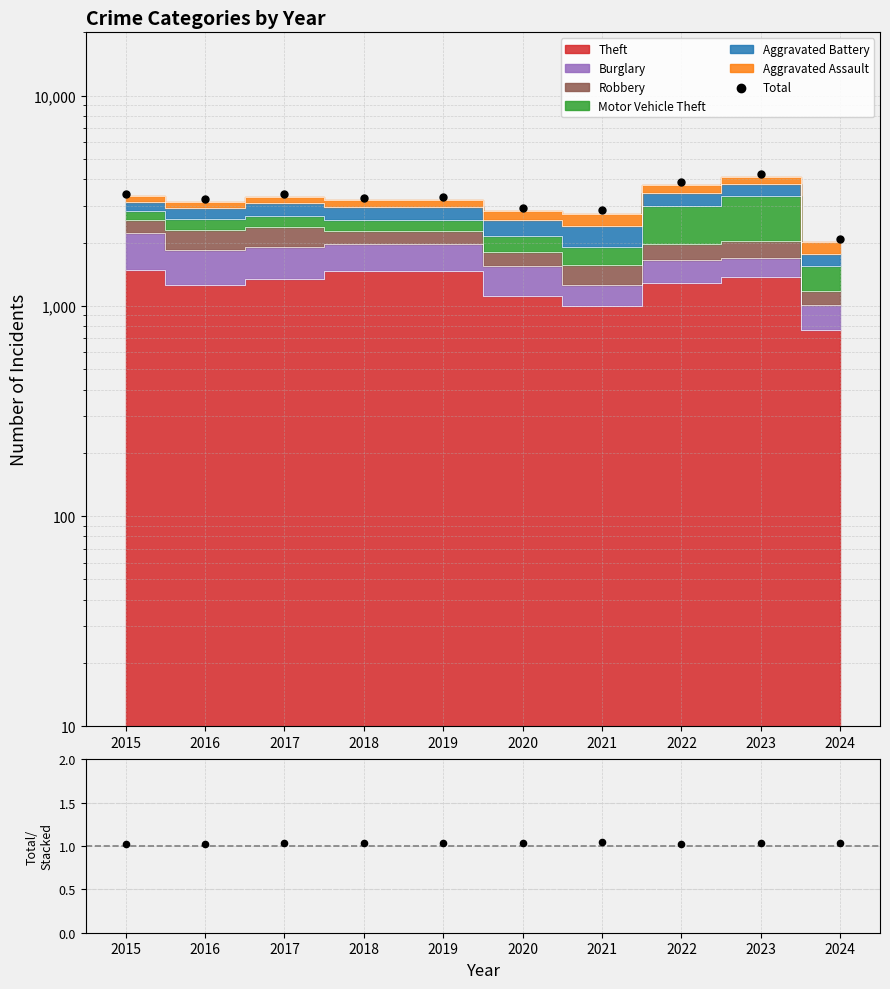

Which series has the widest spread of Y values?

Total